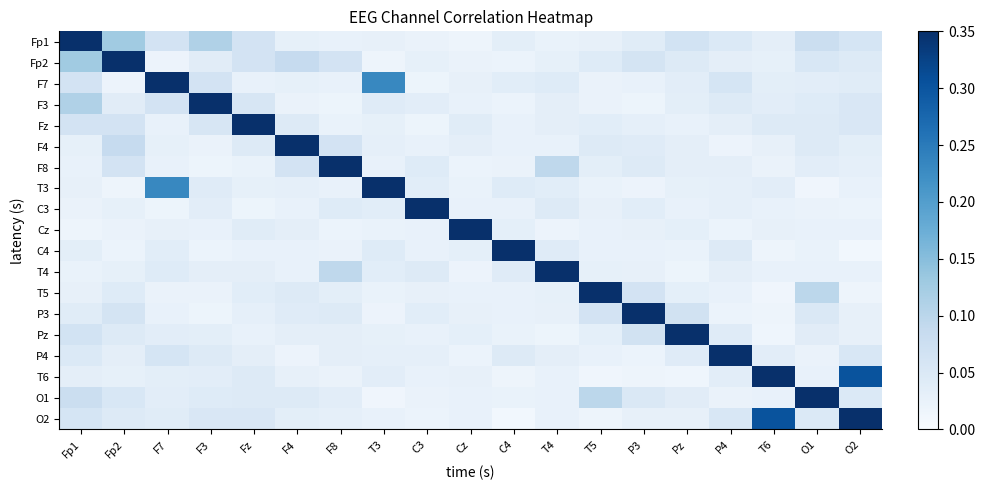

How many series are shown in this chart?

19